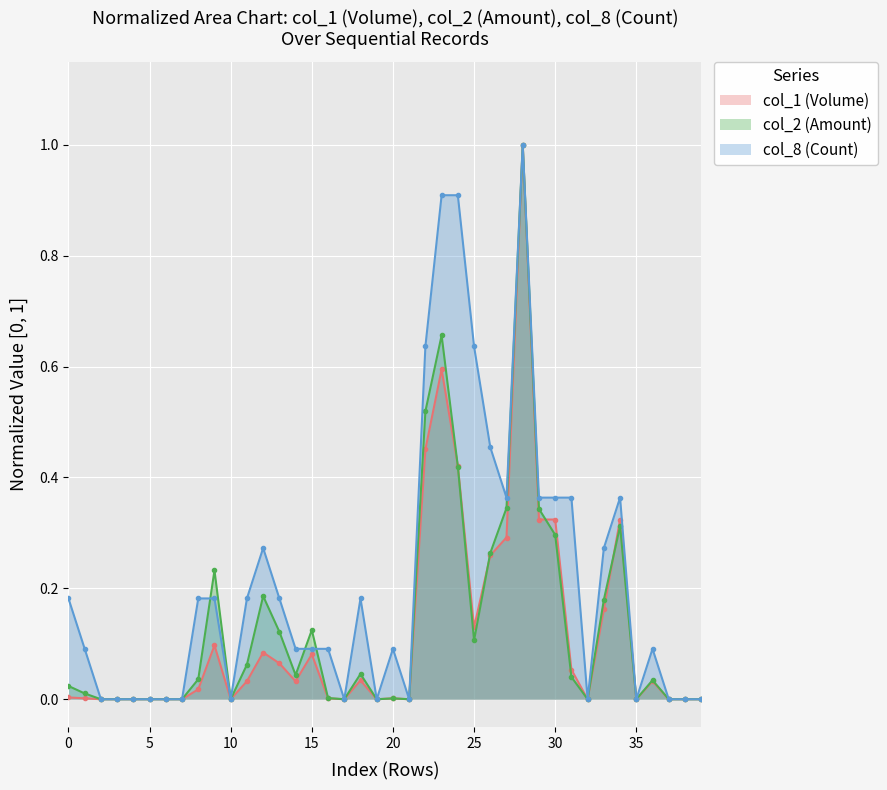

The col_2 series shows 0.6 at 24. True or false?

False